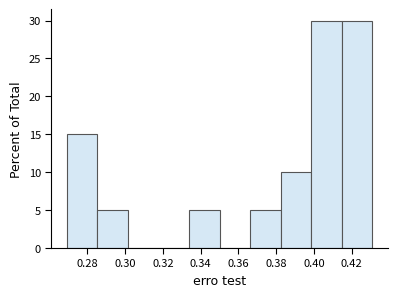

What is the height of the bar covering 0.382 to 0.398 on the x-axis? Neither the bar edges nor the heights are printed on the chart, so give them approximately, as read against the axes.

10